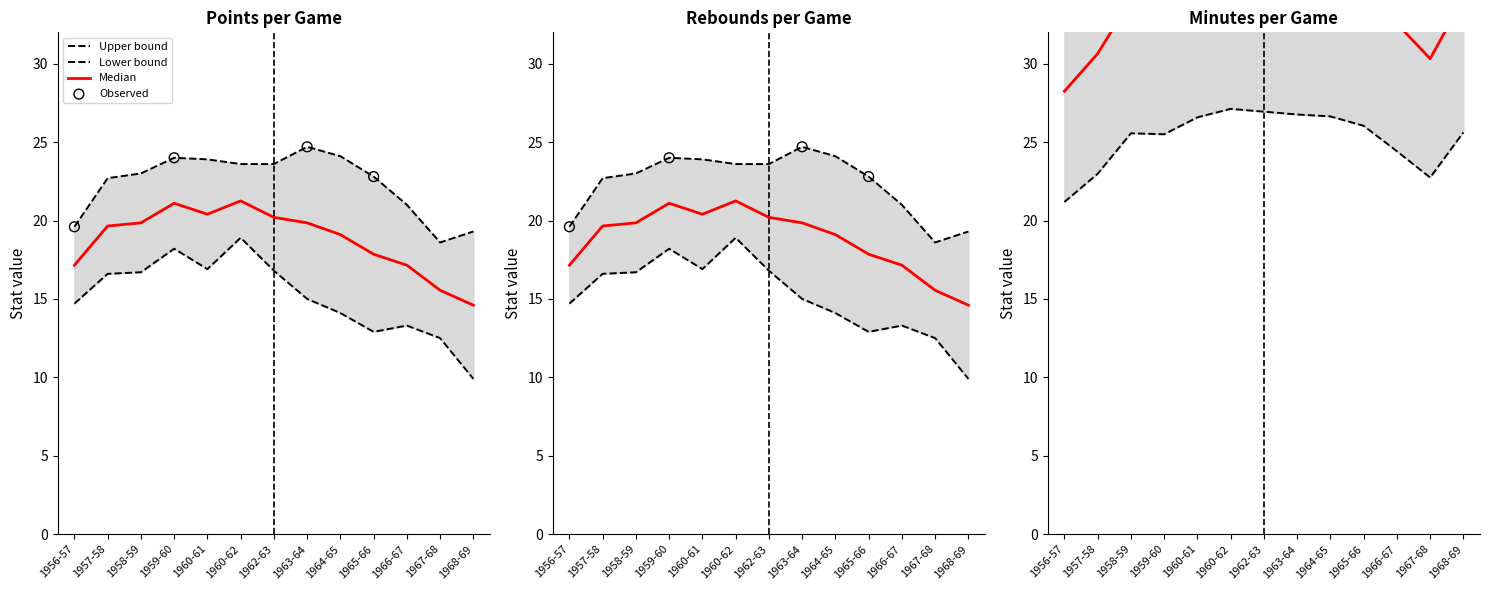

Which series has the widest spread of Y values?

mp_per_game